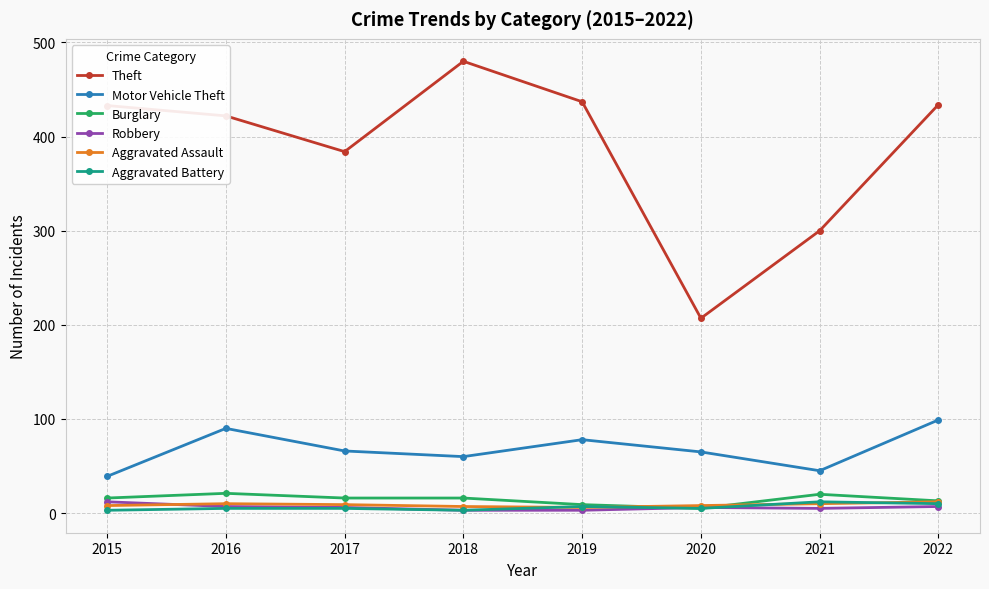

Is it true that Motor Vehicle Theft equals 123 at 2016?

False